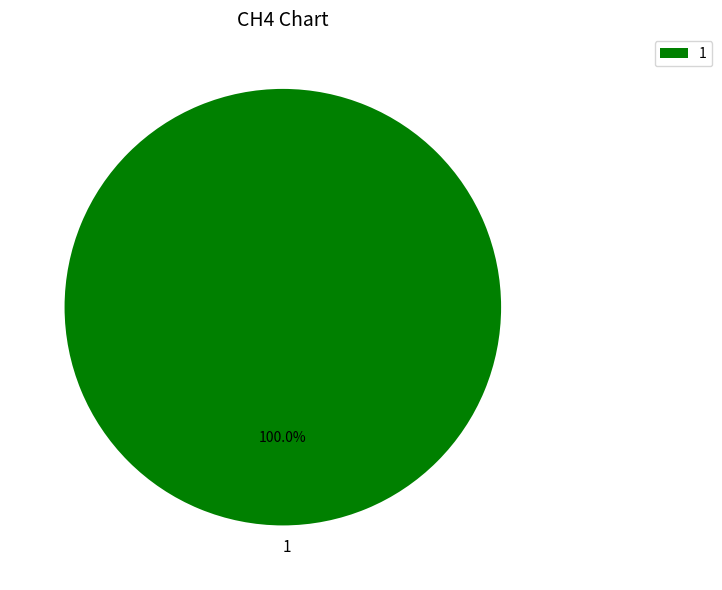

Is there a majority slice in this chart?

Yes